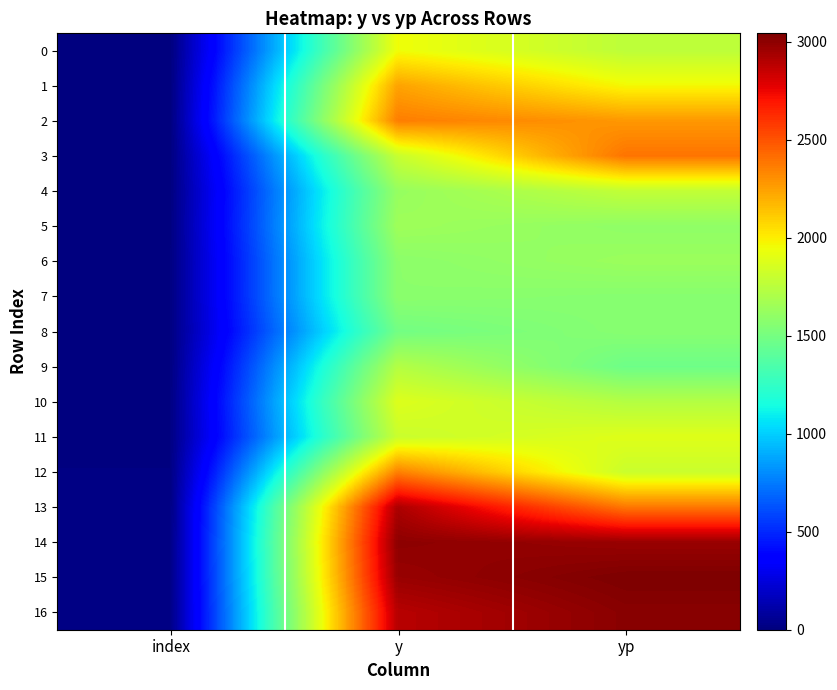

Reading left to right, transcribe all the data shown in this chart.

0: index=0.0	y=1950.0	yp=1763.1
1: index=1.0	y=2240.0	yp=1966.1
2: index=2.0	y=2360.0	yp=2276.2
3: index=3.0	y=1800.0	yp=2392.7
4: index=4.0	y=1620.0	yp=1779.7
5: index=5.0	y=1650.0	yp=1596.6
6: index=6.0	y=1580.0	yp=1635.6
7: index=7.0	y=1580.0	yp=1563.3
8: index=8.0	y=1490.0	yp=1565.4
9: index=9.0	y=1730.0	yp=1471.1
10: index=10.0	y=1880.0	yp=1728.5
11: index=11.0	y=1810.0	yp=1887.7
12: index=12.0	y=2350.0	yp=1810.0
13: index=13.0	y=2920.0	yp=2379.8
14: index=14.0	y=3000.0	yp=2968.8
15: index=15.0	y=2970.0	yp=3042.2
16: index=16.0	y=2890.0	yp=3011.4